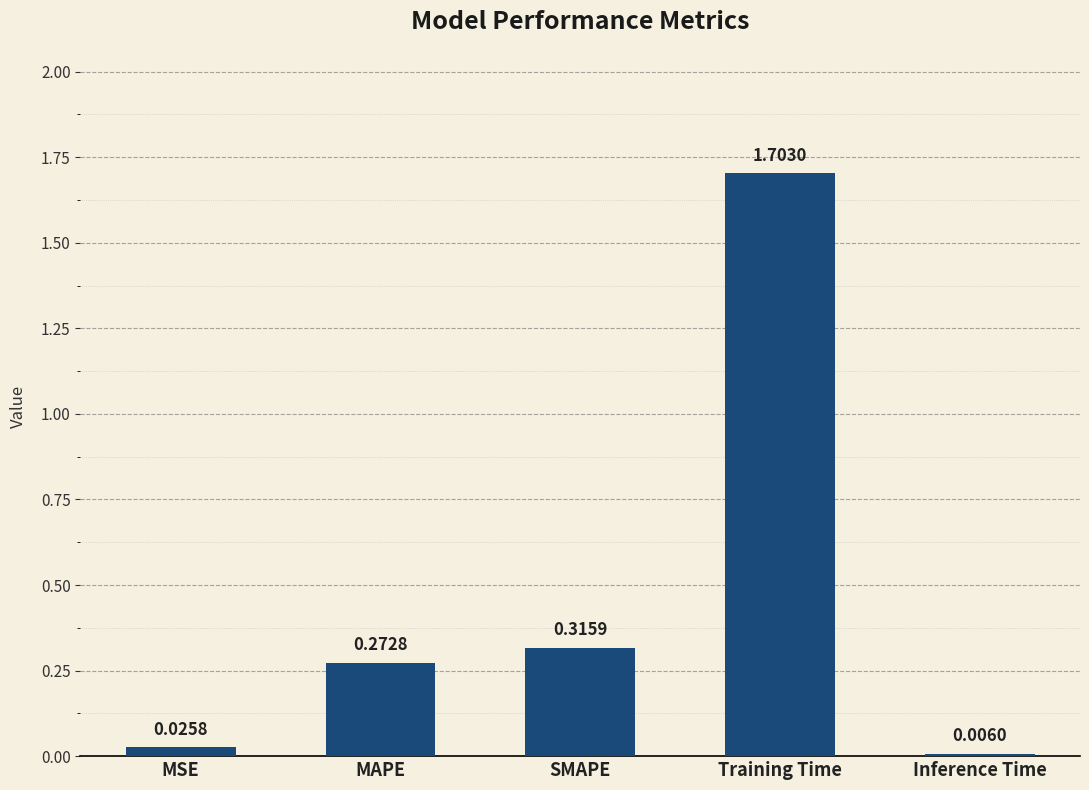

Which category has the highest value across all series?

Training Time